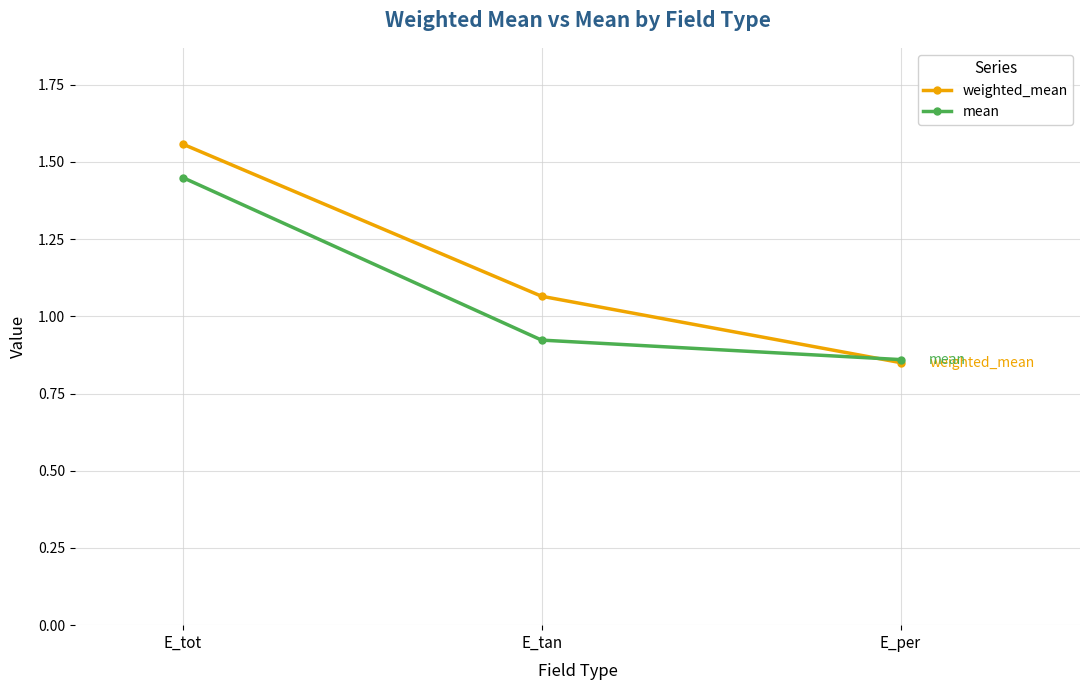

List the series in order of their overall mean, highest first.

weighted_mean, mean